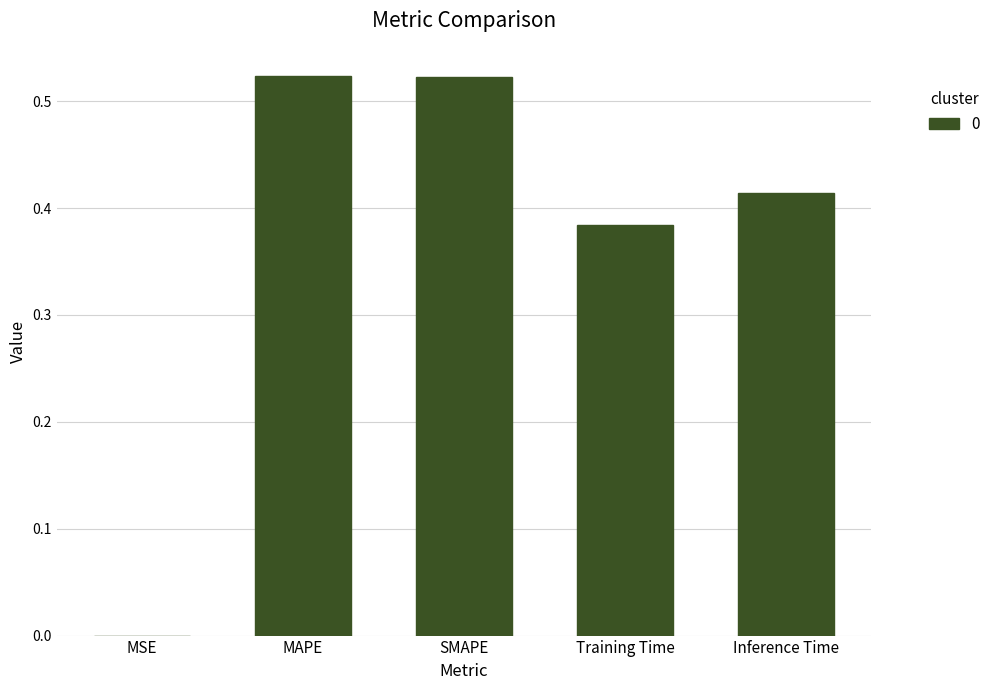

Between MSE and MAPE, which is larger?

MAPE